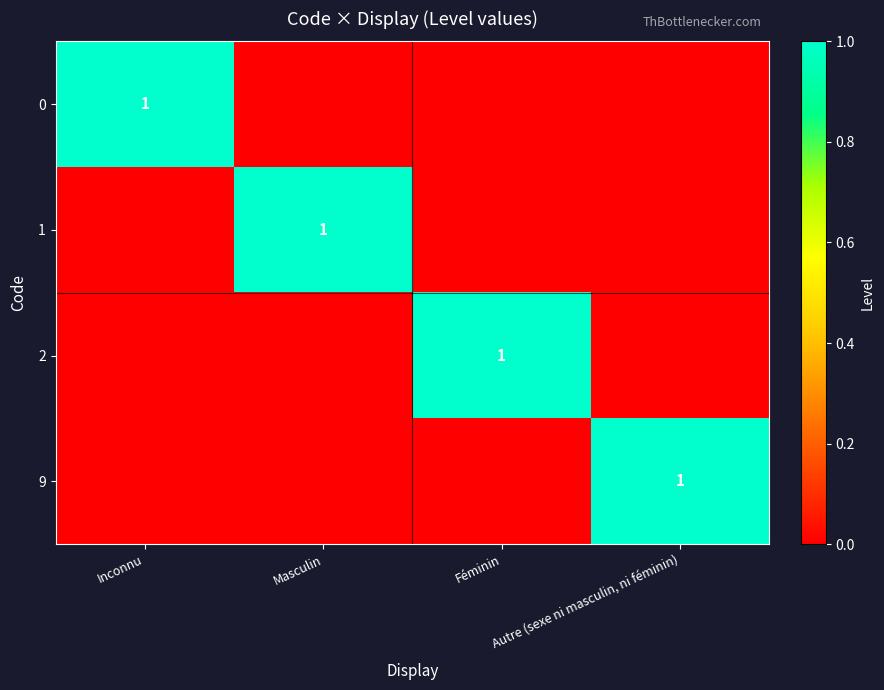

True or false: 1 has a value of 1 at Masculin.

True